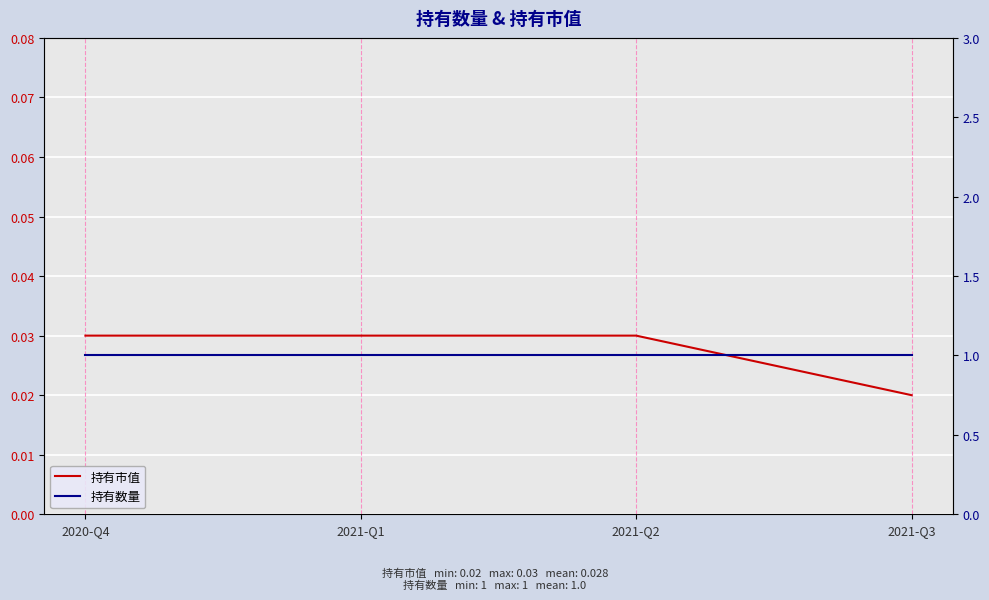

True or false: 持有数量 and 持有市值 cross at least once.

False